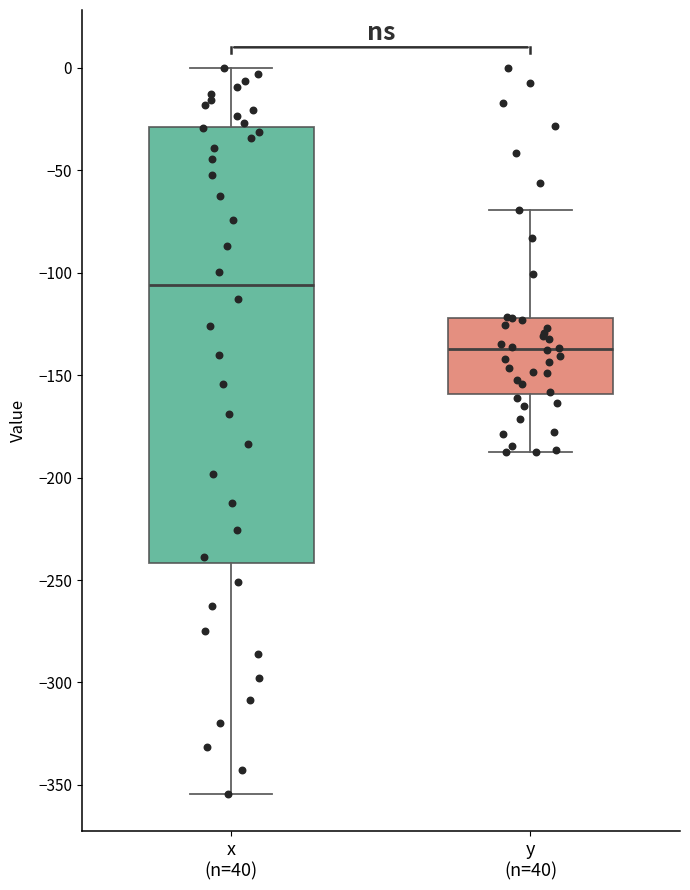

Which box is the tallest, from its lower edge to its upper edge?

x (n=40)